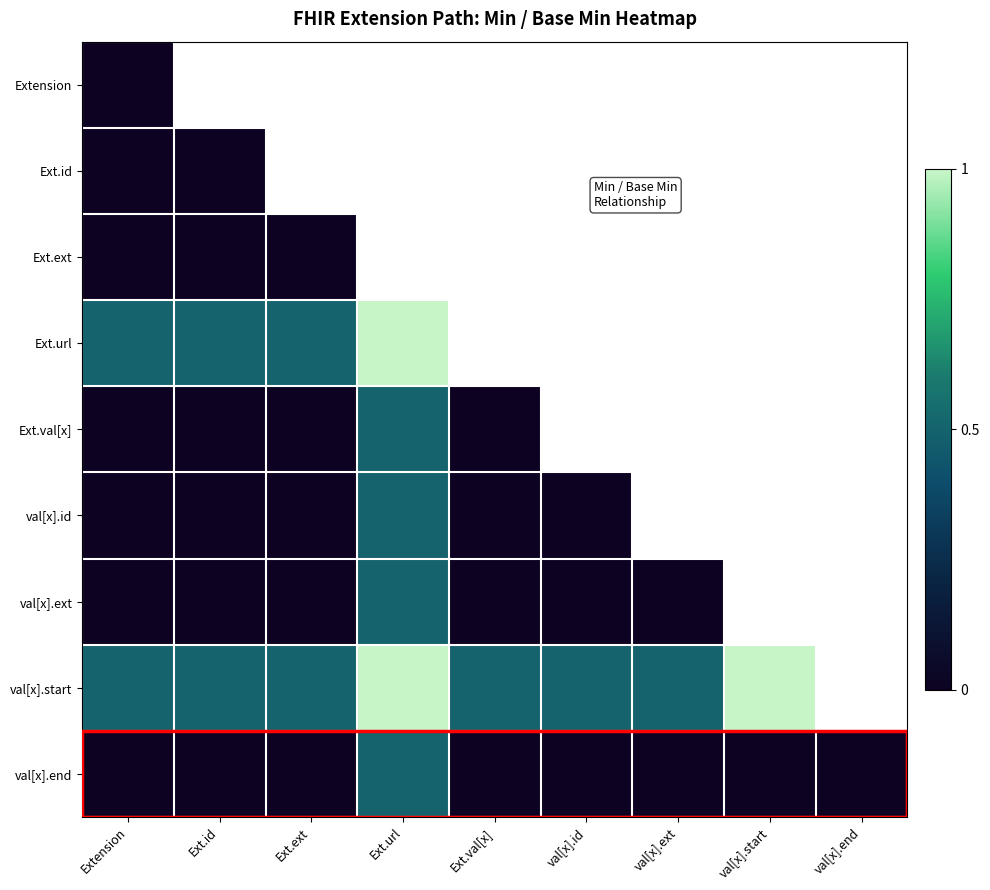

Rank the series by their maximum value, from highest to lowest.

Ext.url, val[x].start, Ext.val[x], val[x].id, val[x].ext, val[x].end, Extension, Ext.id, Ext.ext